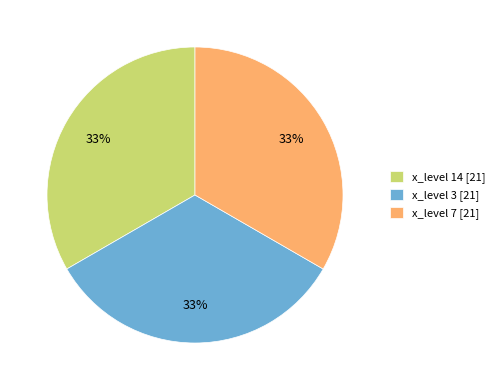

The x_level 7 [21] slice represents 40% of the pie. True or false?

False